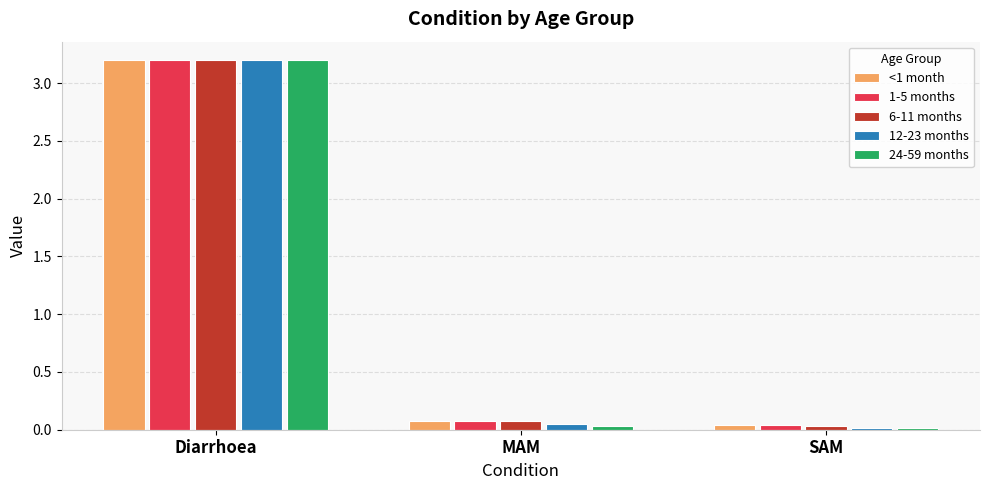

Is the value of <1 month at MAM greater than the value of 6-11 months at Diarrhoea?

No